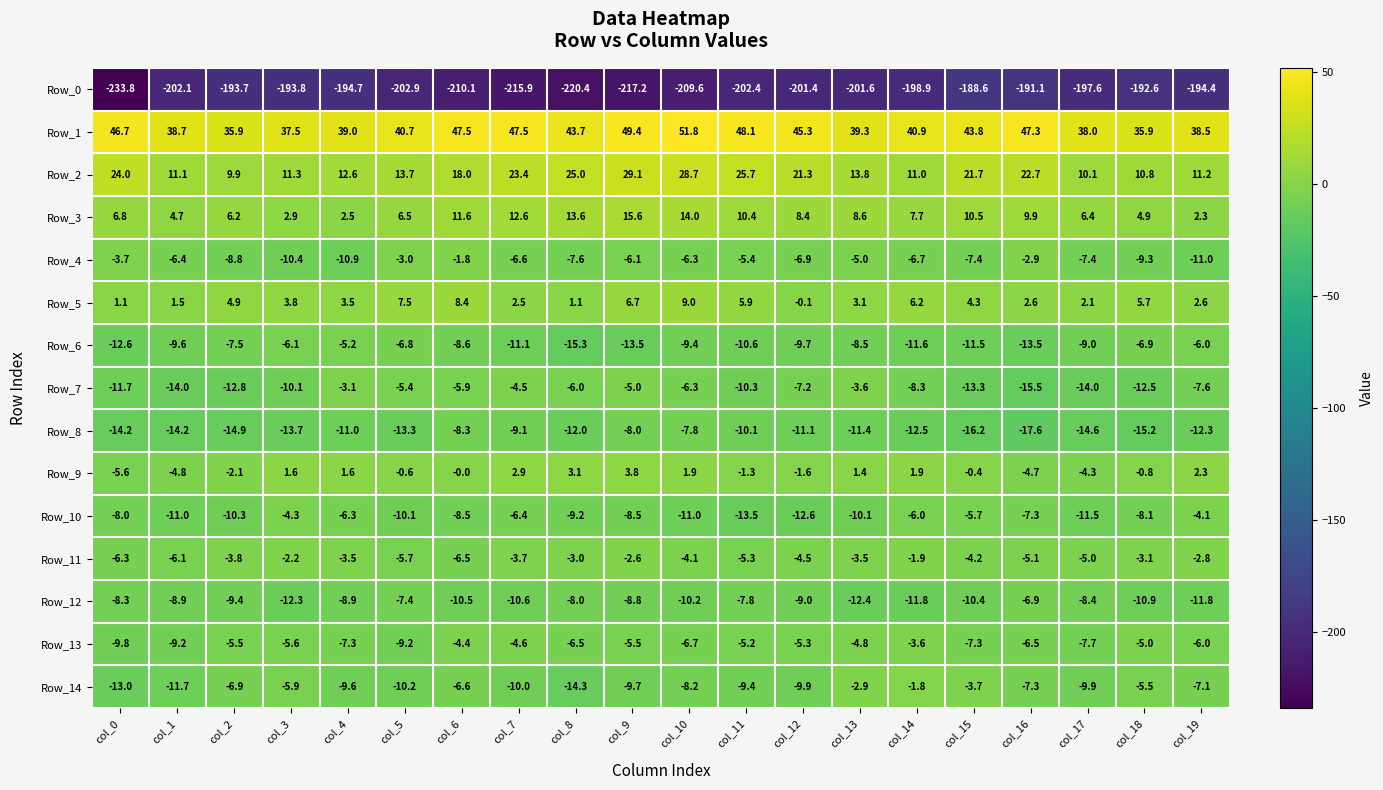

Which series has the widest spread of values?

Row_0